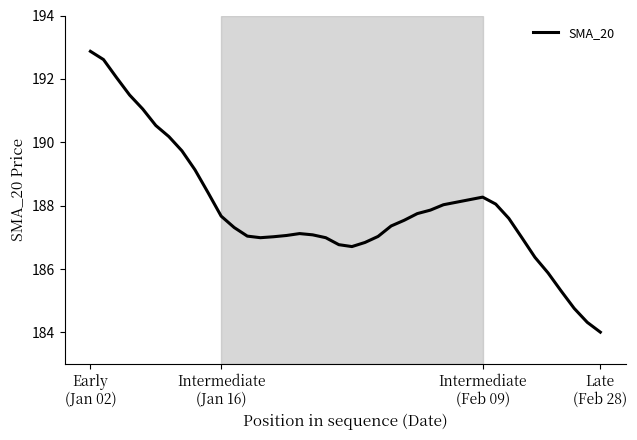

What is the difference between the maximum and minimum values?

8.9